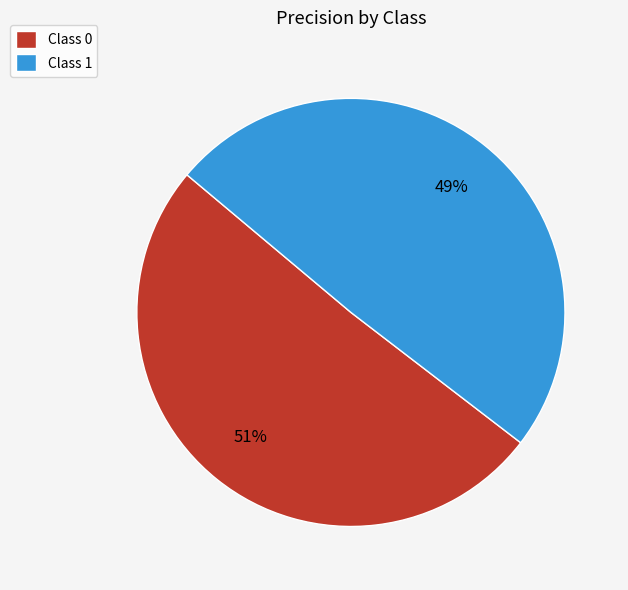

How many slices are in this pie chart?

2